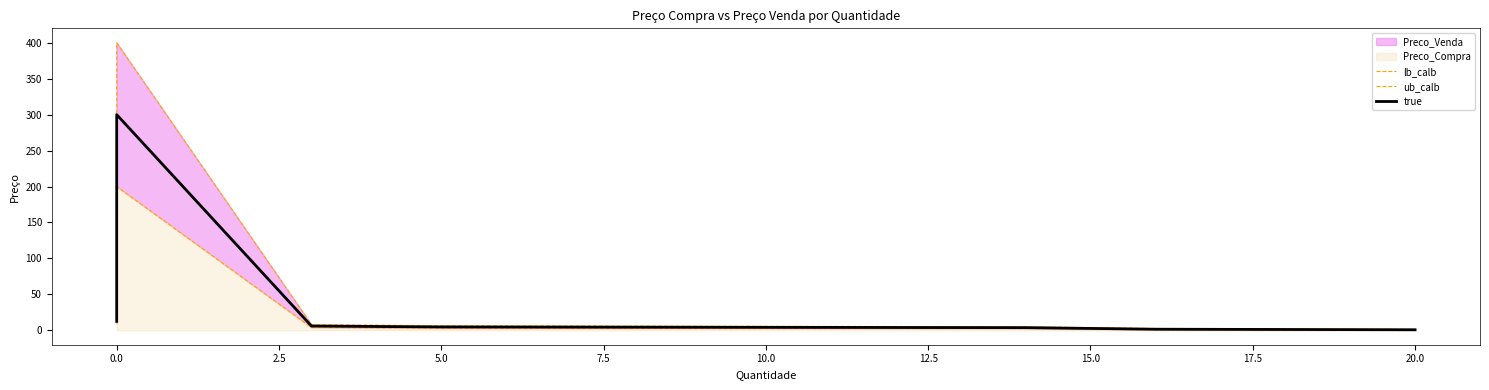

The value of ub_calb at 2.5 is 11.2. True or false?

False